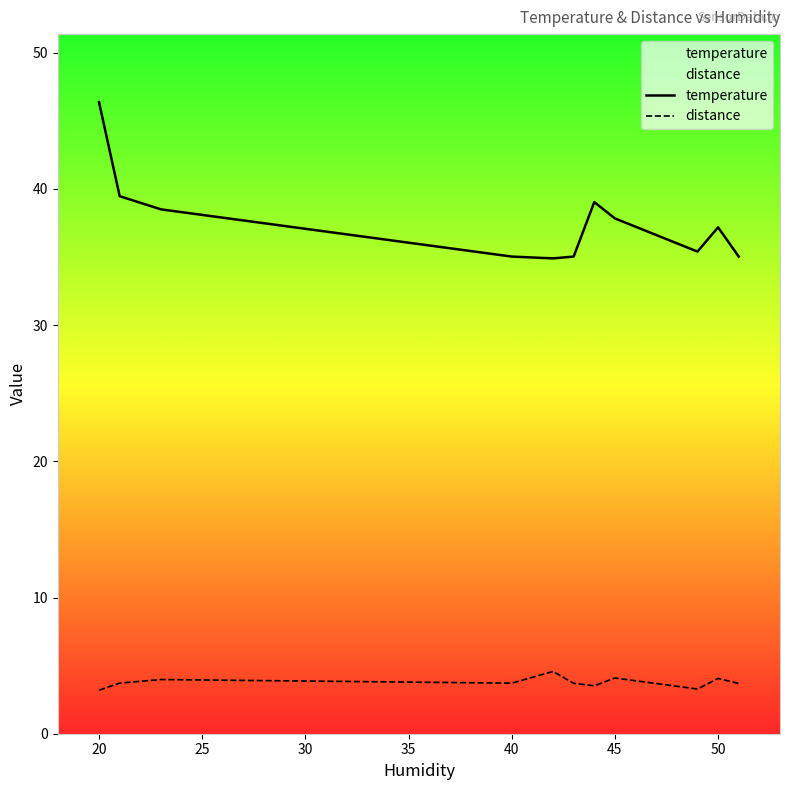

The temperature series shows 35.0 at 40. True or false?

True